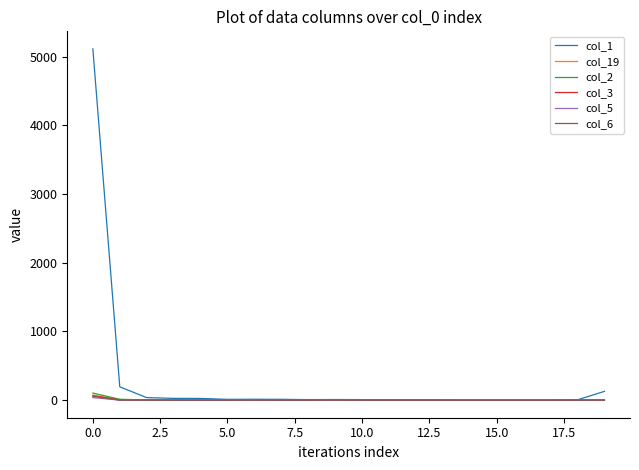

What is the greatest value displayed?

5114